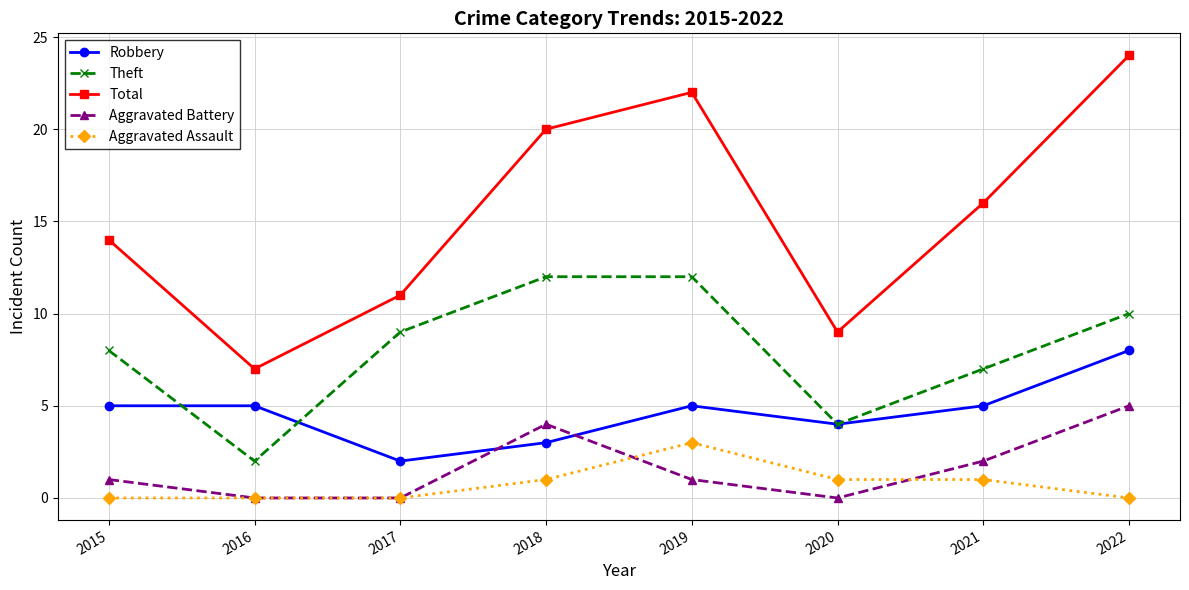

Rank the series at 2019 from highest to lowest value.

Total, Theft, Robbery, Aggravated Assault, Aggravated Battery